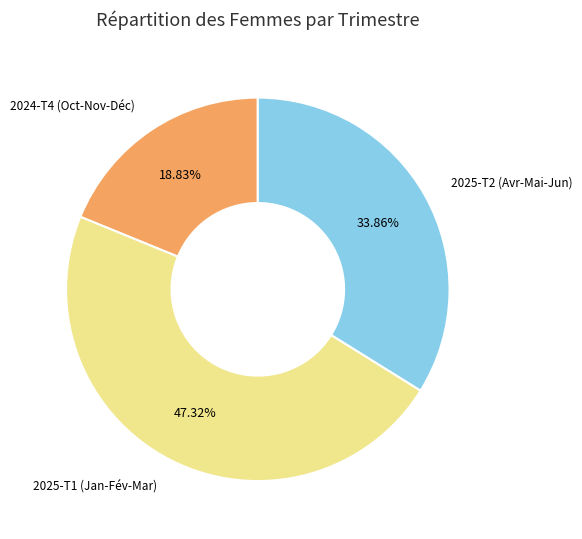

What percentage is the 2025-T2 (Avr-Mai-Jun) slice, to the nearest percent?

34%